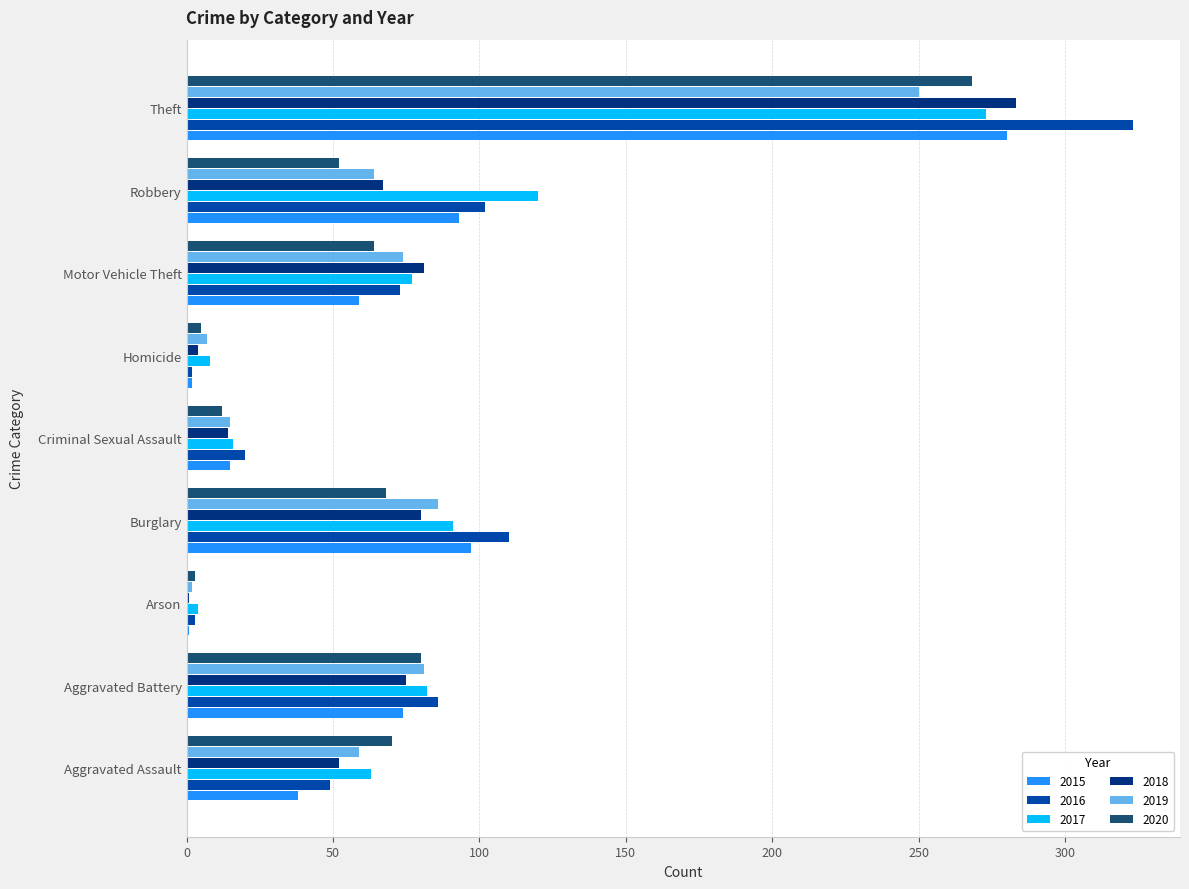

What are all the series names shown in the legend?

2015, 2016, 2017, 2018, 2019, 2020